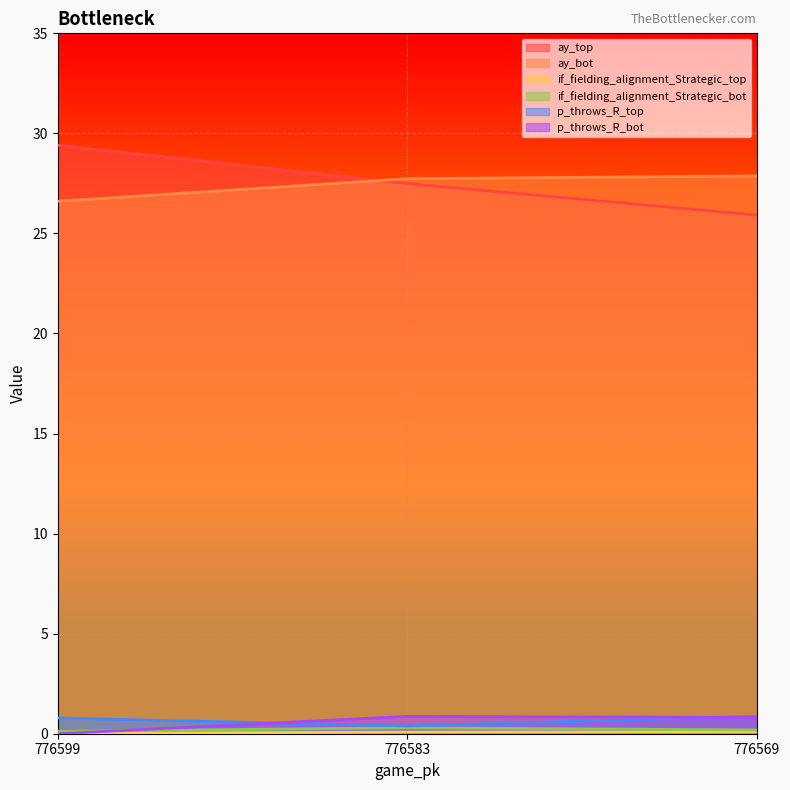

What is the difference between the ay_bot values at 776599 and 776569?

1.3